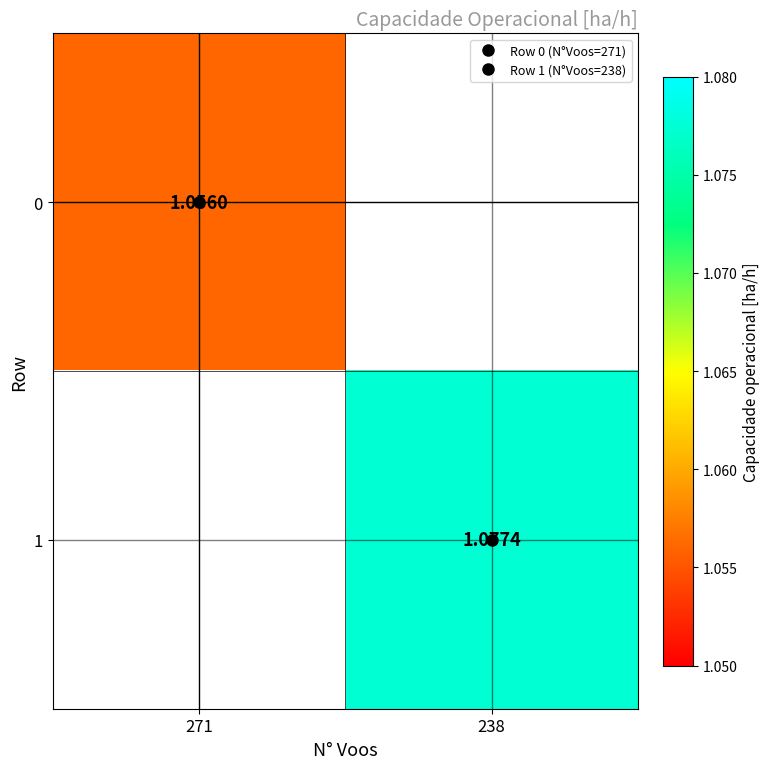

Is the value of 0 at 271 greater than the value of 1 at 238?

No